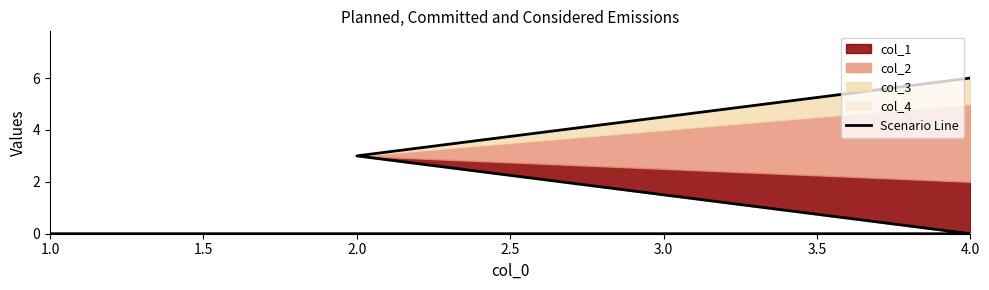

Reading left to right, what are all the values shown in this chart?

0	0	3	6